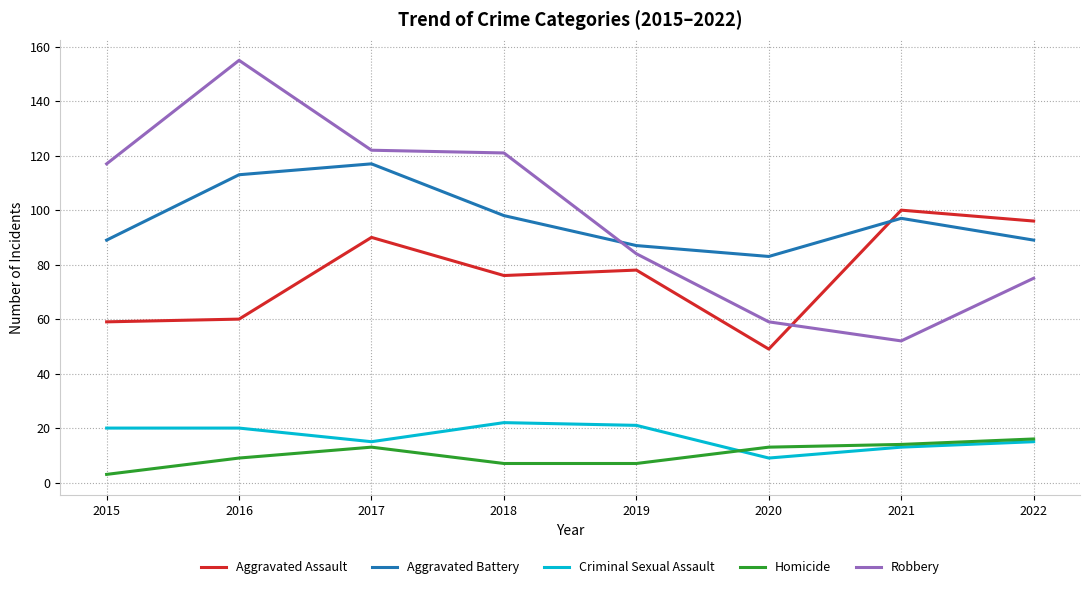

What are all the series names shown in the legend?

Aggravated Assault, Aggravated Battery, Criminal Sexual Assault, Homicide, Robbery